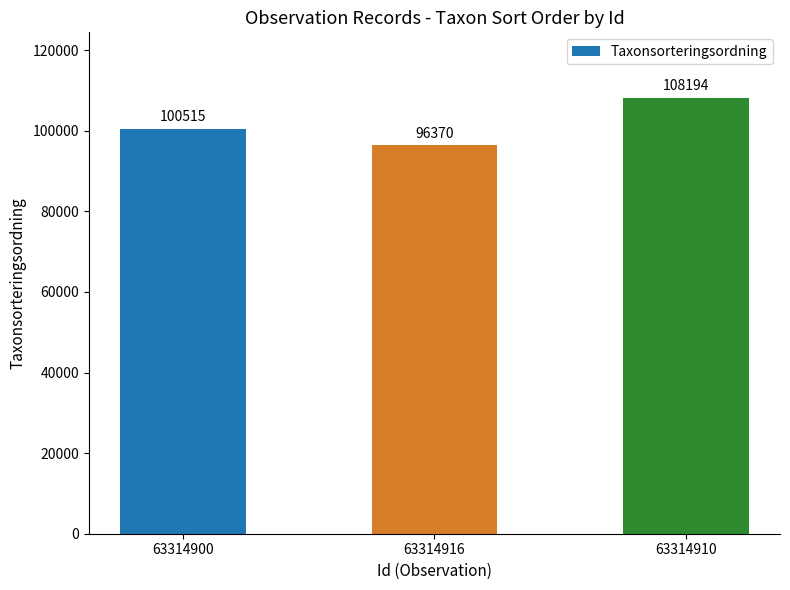

How many data points does each series have?

3